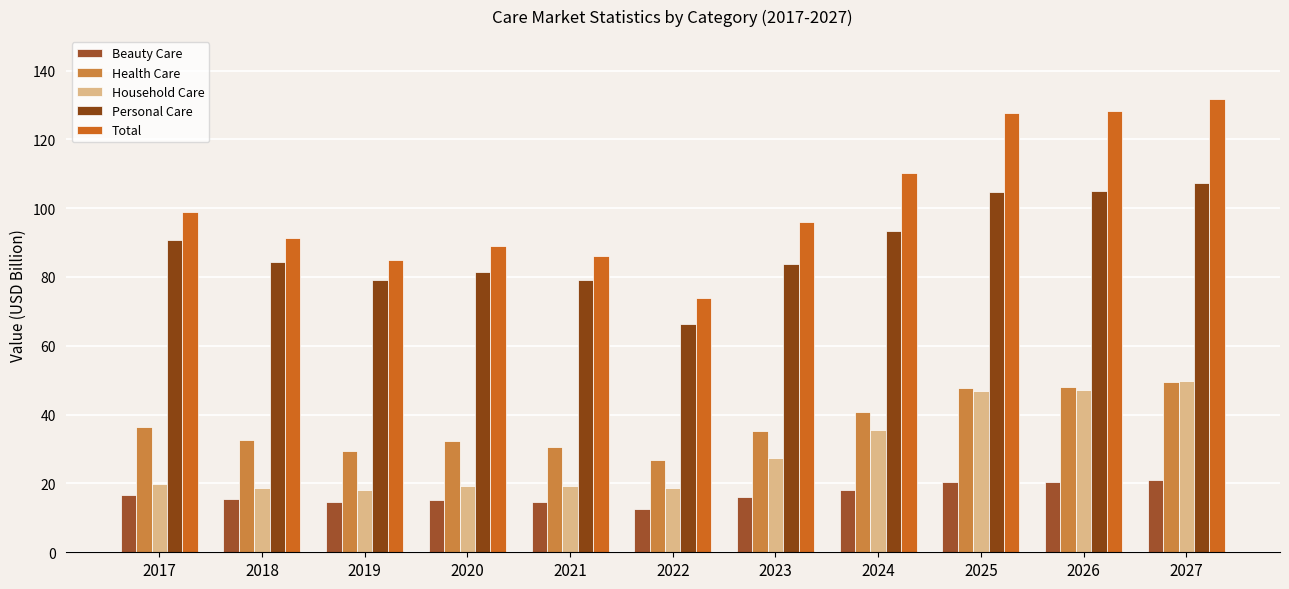

At how many categories does at least one series exceed 15?

11